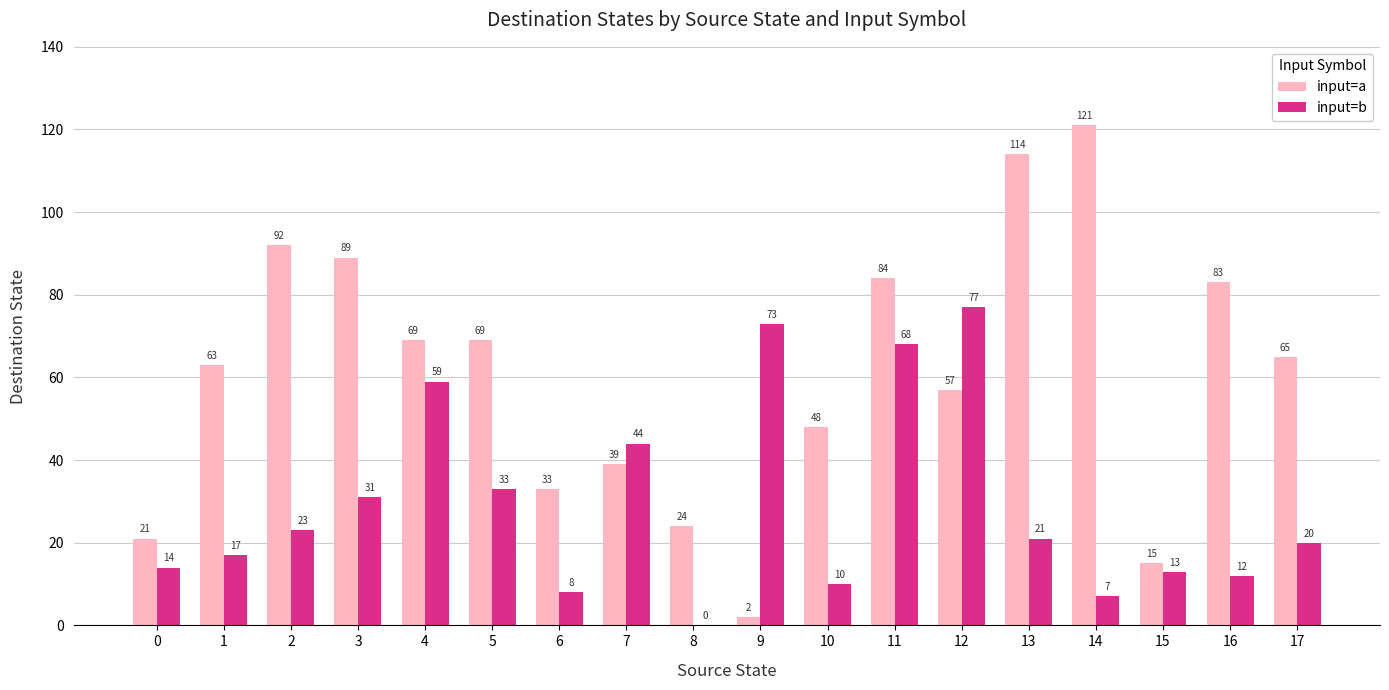

The value of input=a at 10 is 81. True or false?

False